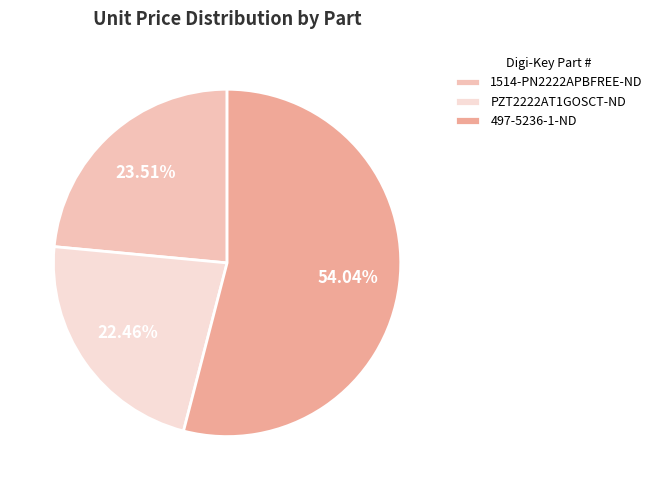

Does PZT2222AT1GOSCT-ND account for over 50% of the chart?

No